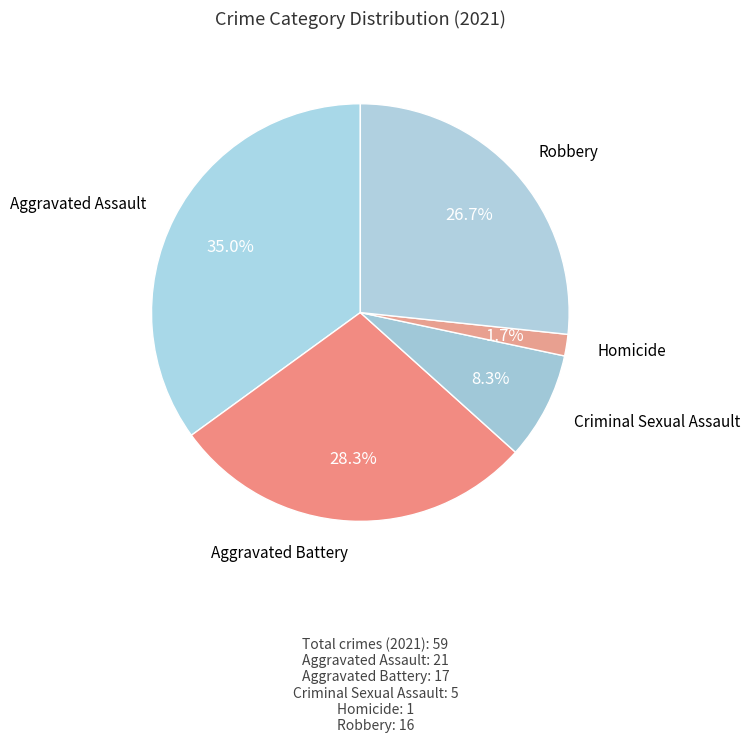

The Aggravated Battery slice represents 39% of the pie. True or false?

False